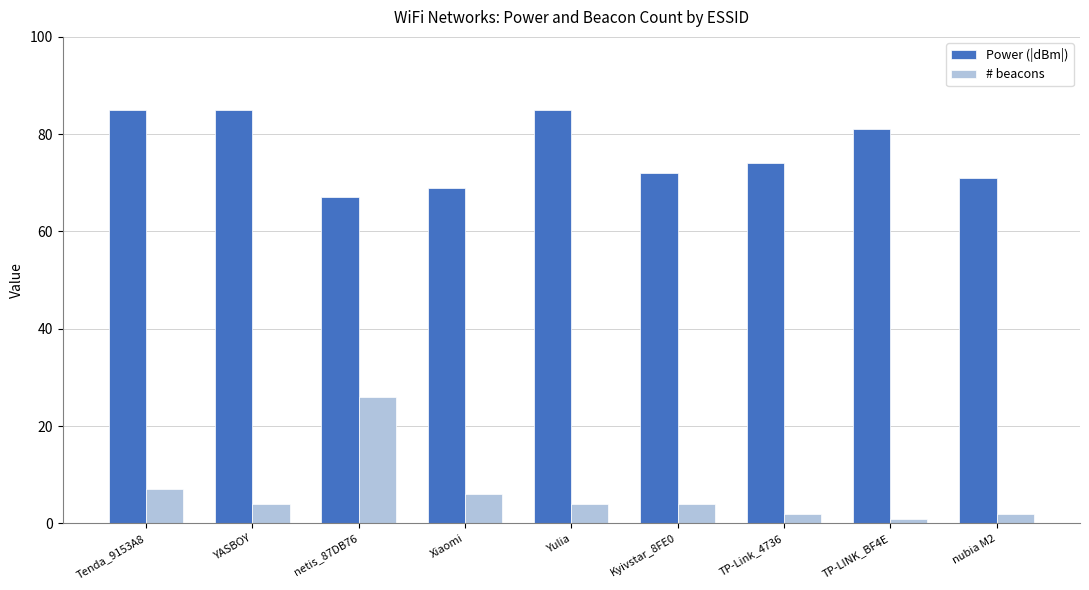

Rank the series by their average value, from lowest to highest.

# beacons, Power (|dBm|)